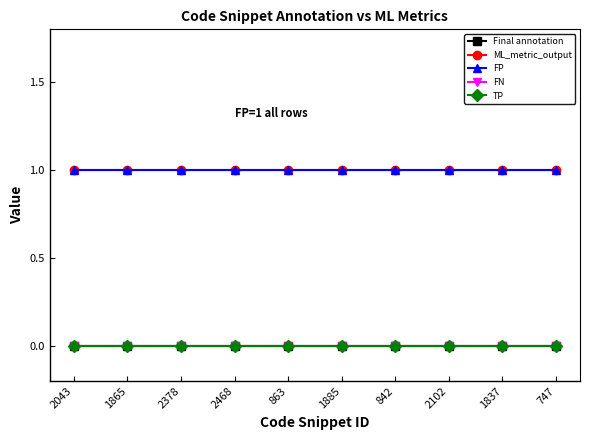

What position from the right is 2102?

3